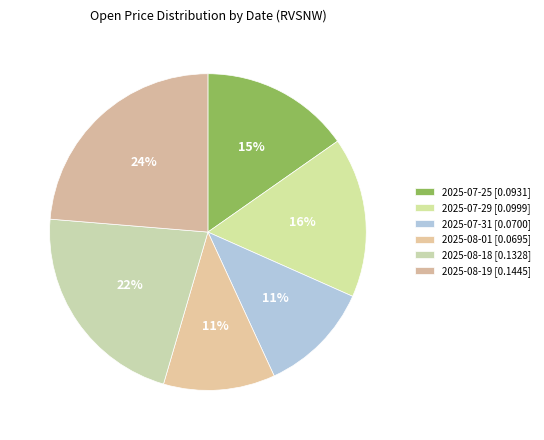

To the nearest percent, what is the combined percentage of 2025-07-29 and 2025-08-18?

38%